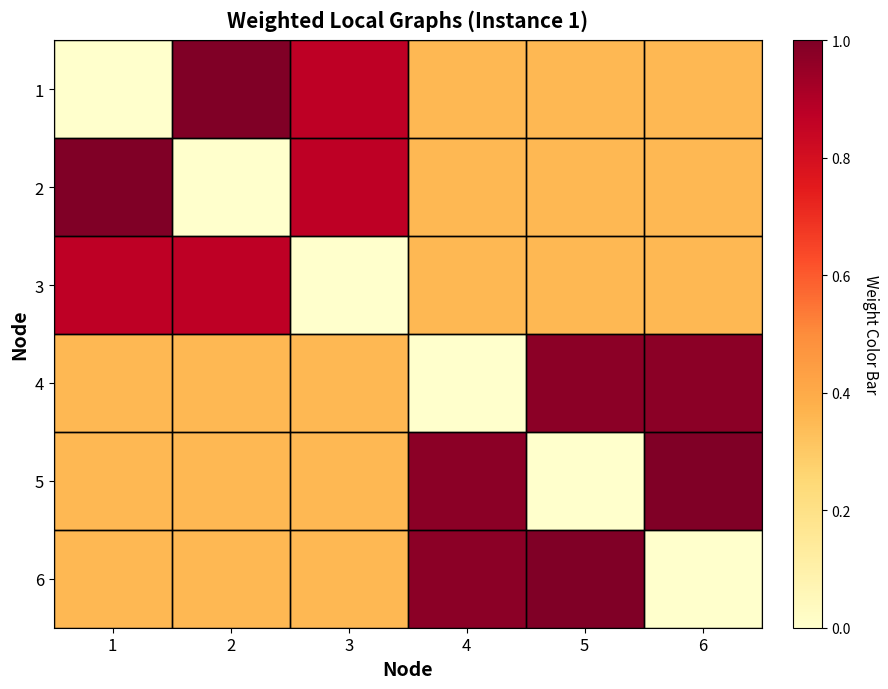

At how many categories does at least one series exceed 0?

6